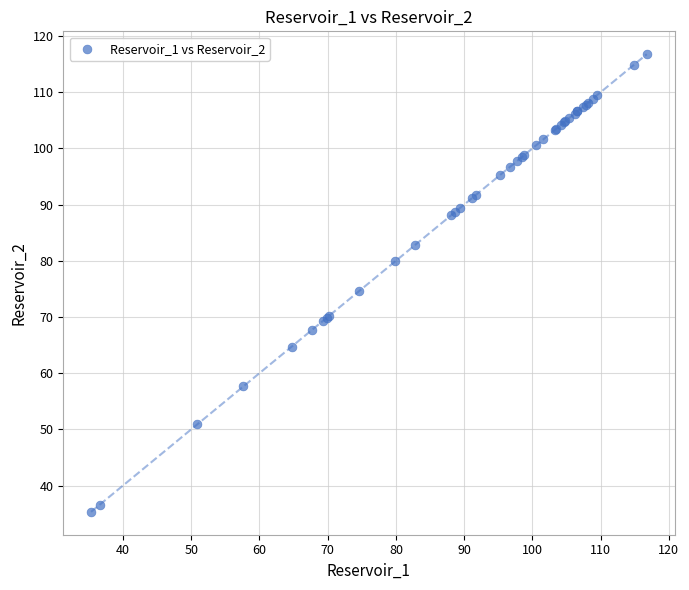

What Y value in the scatter plot is closest to 76?

74.5